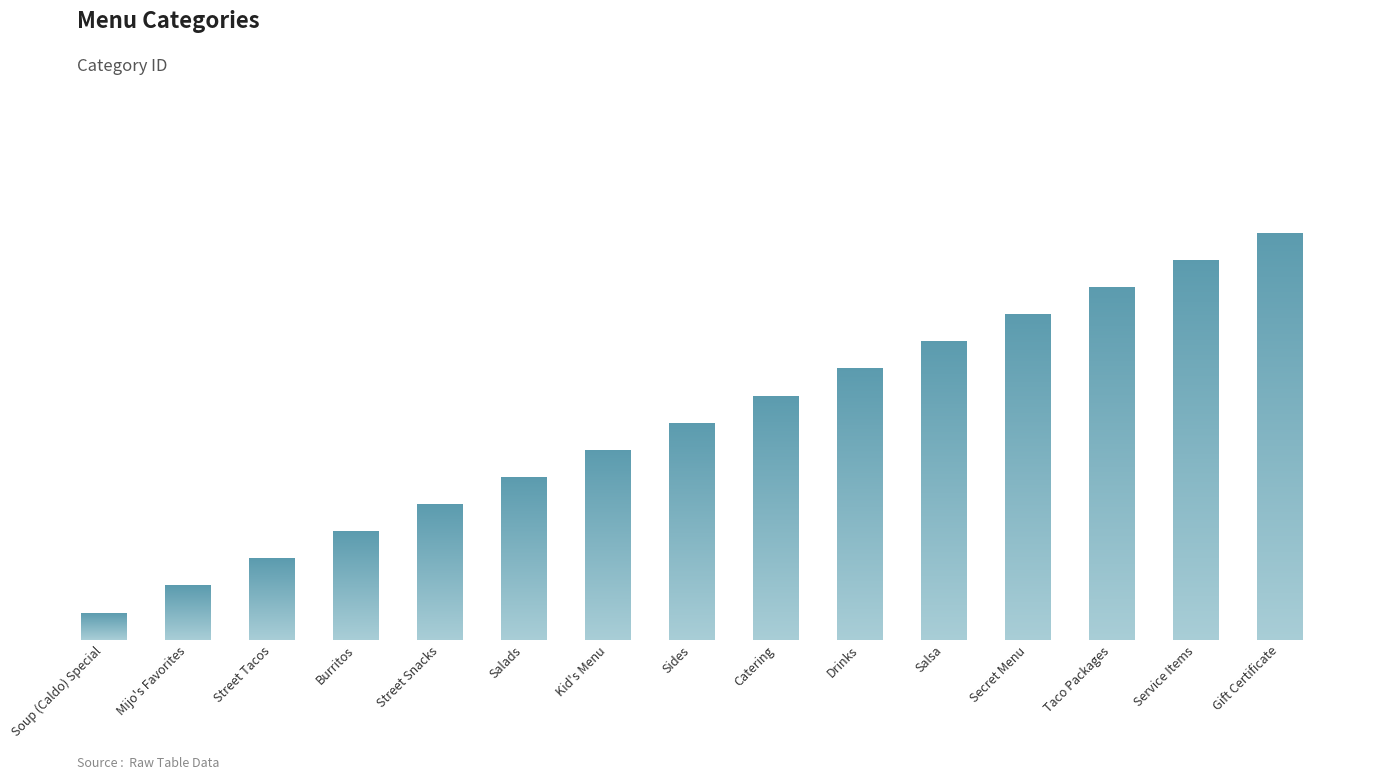

List the labels in order of value, smallest first.

Soup (Caldo) Special, Mijo's Favorites, Street Tacos, Burritos, Street Snacks, Salads, Kid's Menu, Sides, Catering, Drinks, Salsa, Secret Menu, Taco Packages, Service Items, Gift Certificate